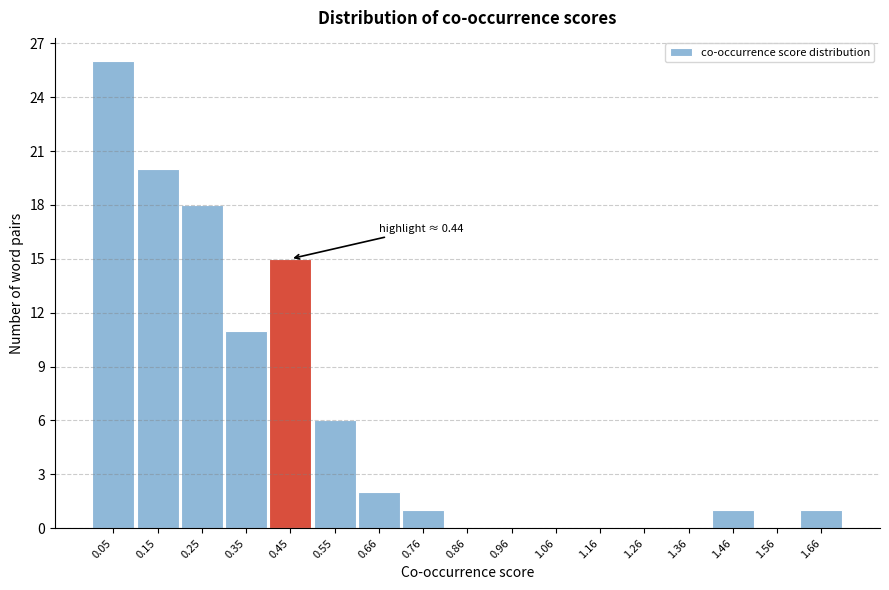

Which range on the x-axis has the tallest bar?

0.00 to 0.10